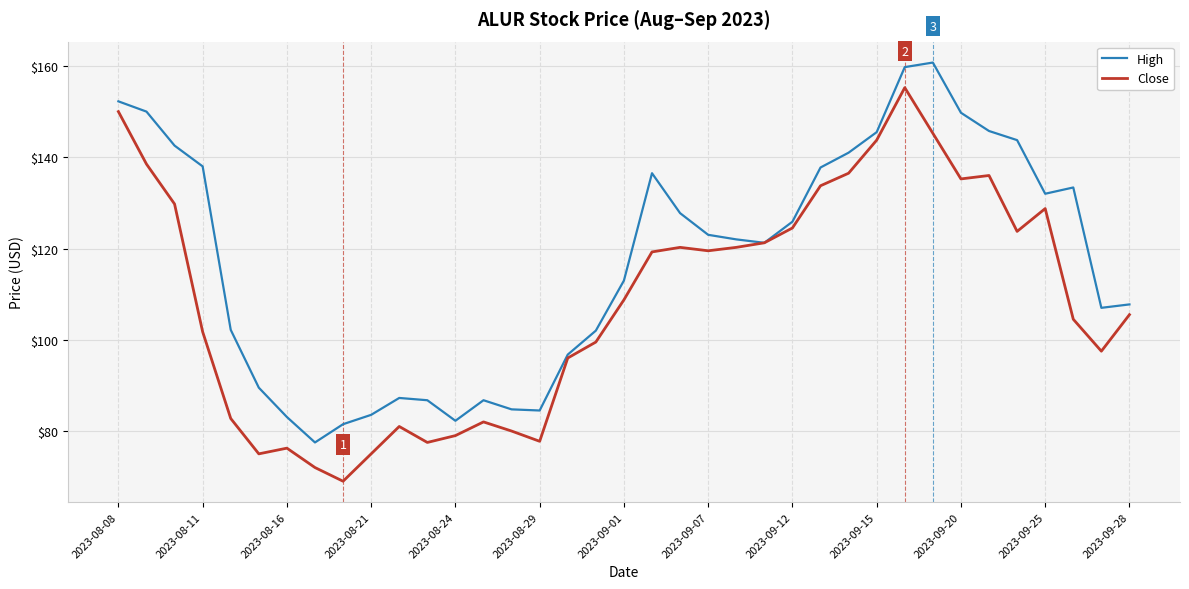

List the series in order of their overall mean, highest first.

High, Close